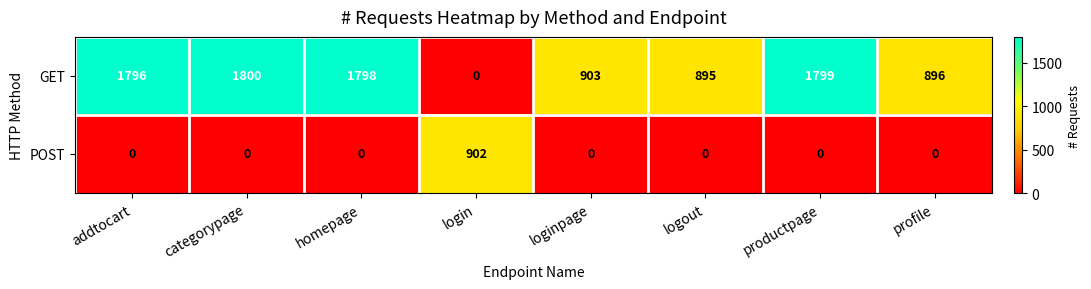

What is the average value of the GET series?

1236